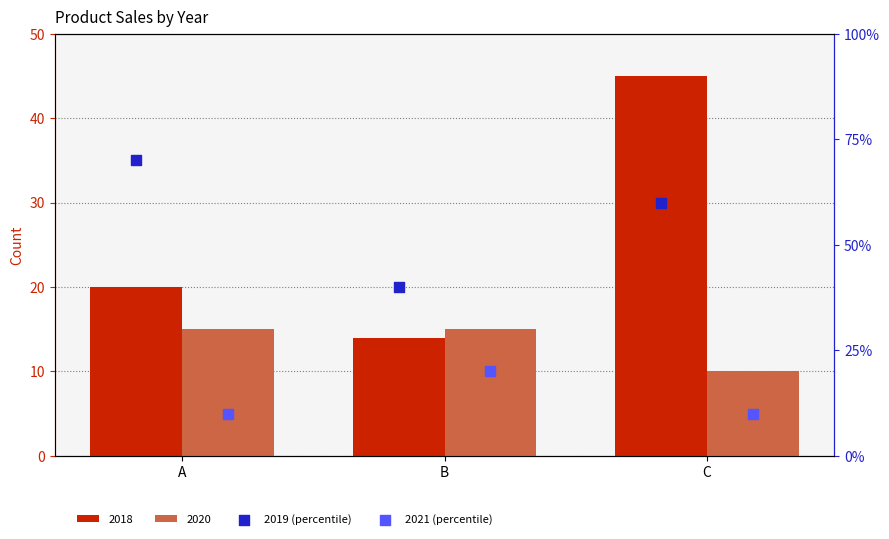

Is the value of 2021 (percentile) at A greater than the value of 2019 (percentile) at A?

No